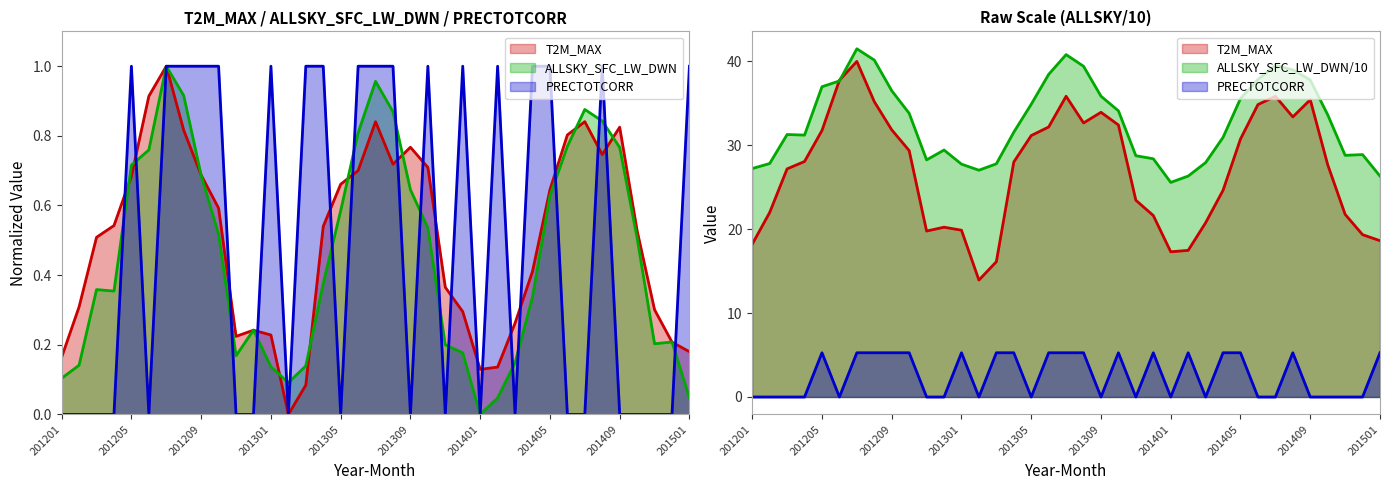

At which label does PRECTOTCORR reach its minimum?

201201